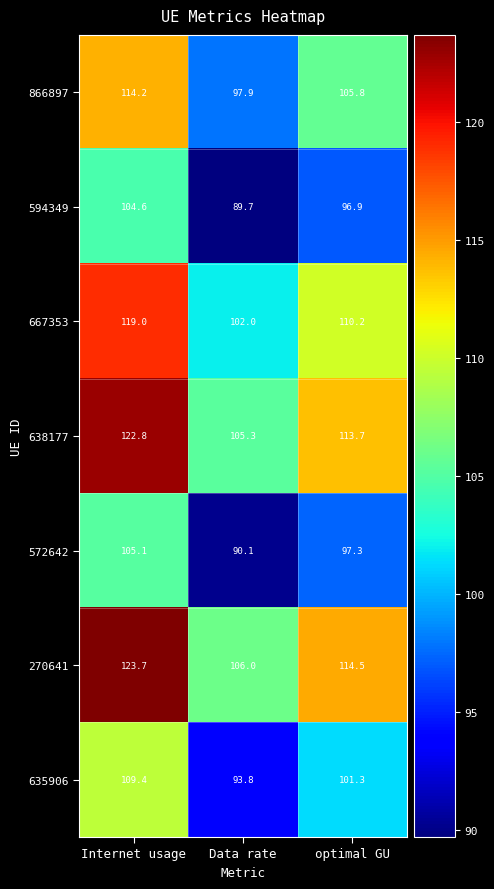

What is the sum of the 667353 values at Internet usage and Data rate?

221.0